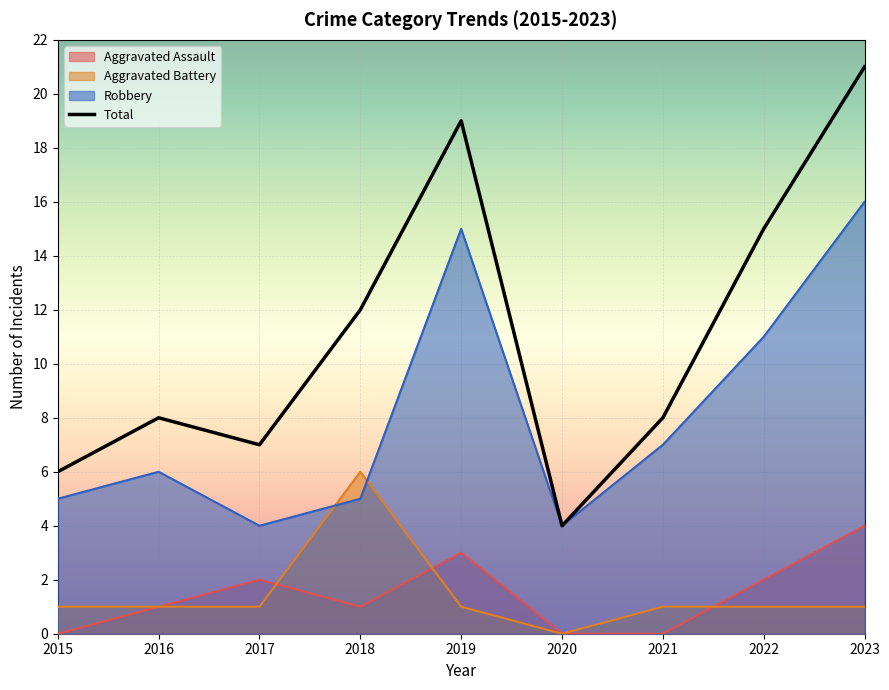

At which label is Aggravated Battery closest to 3?

2015